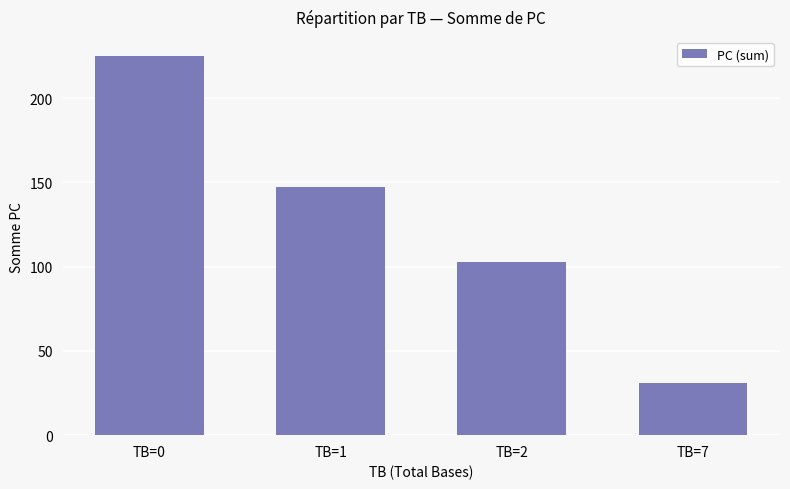

What is the value of the 1st bar from the left?

225